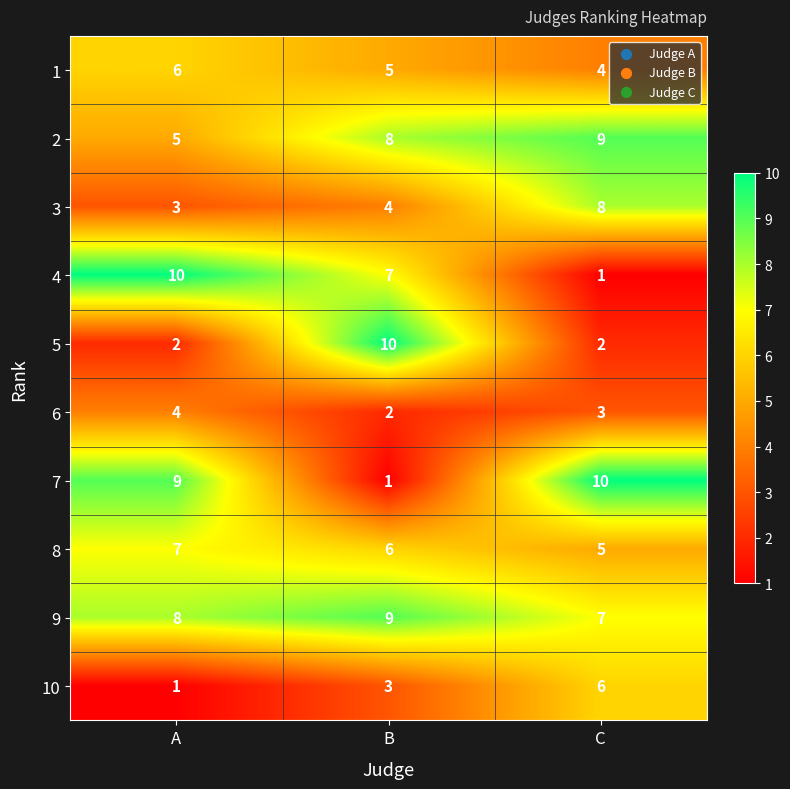

Reading right to left, transcribe all the data shown in this chart.

1: C=4	B=5	A=6
2: C=9	B=8	A=5
3: C=8	B=4	A=3
4: C=1	B=7	A=10
5: C=2	B=10	A=2
6: C=3	B=2	A=4
7: C=10	B=1	A=9
8: C=5	B=6	A=7
9: C=7	B=9	A=8
10: C=6	B=3	A=1